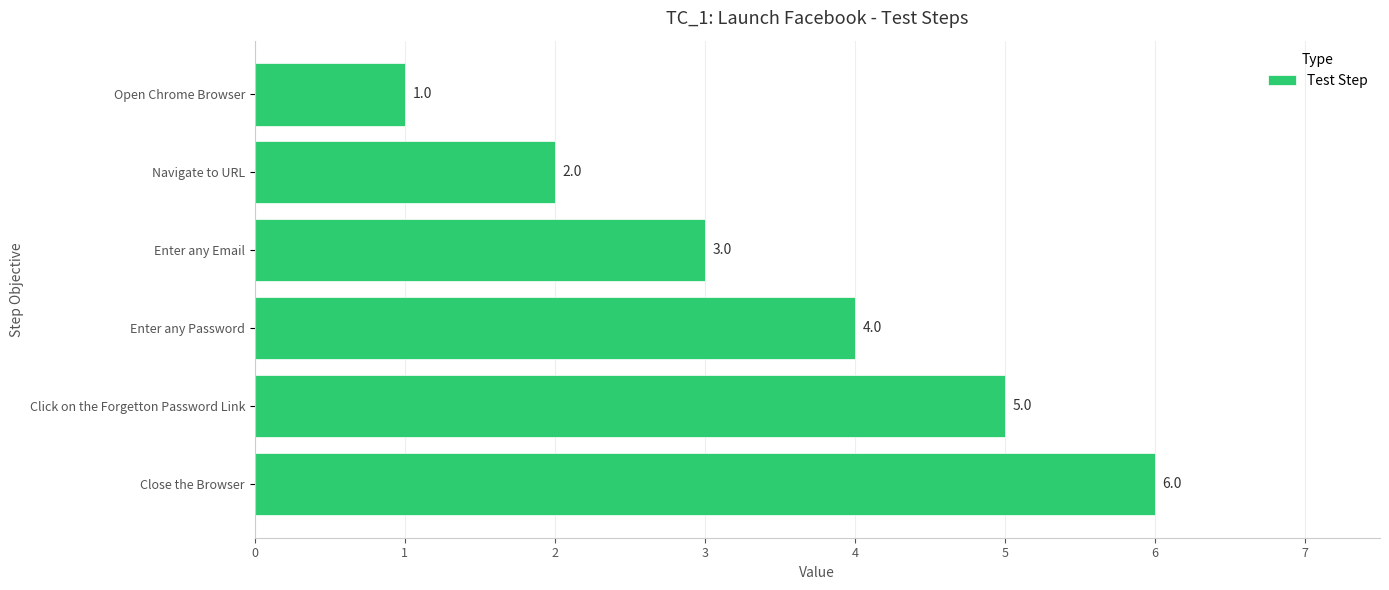

How many bars are there in total?

6